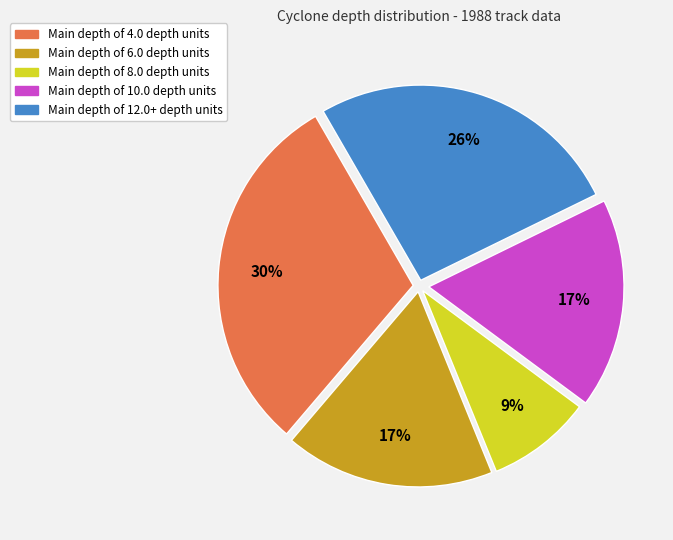

Is there any slice that represents more than half of the pie?

No